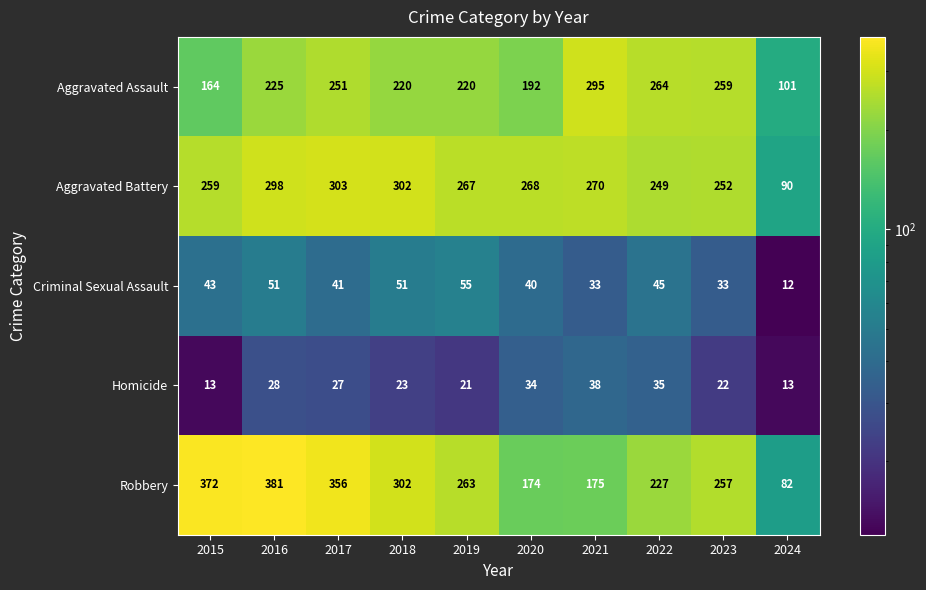

Which label corresponds to the smallest value in the chart?

2024